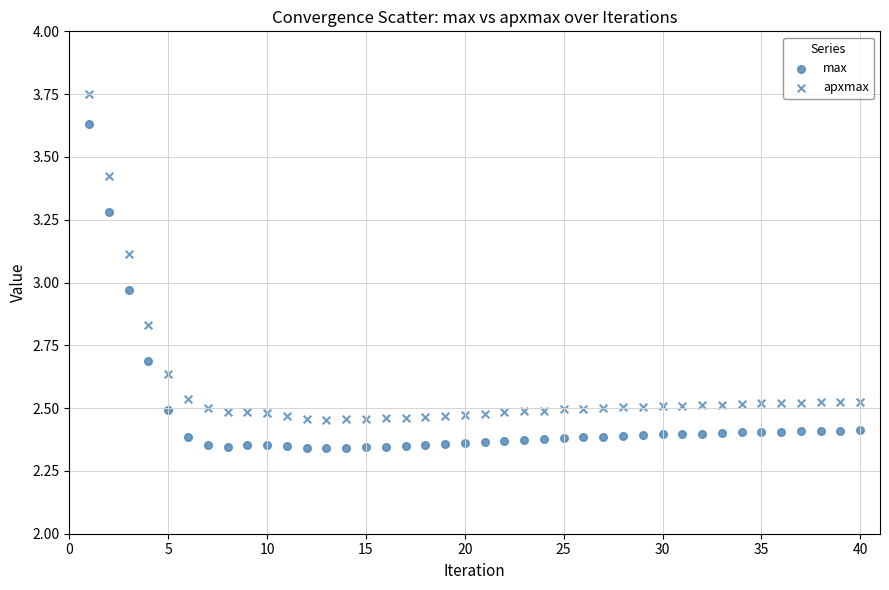

Count the number of points in this scatter plot.

80